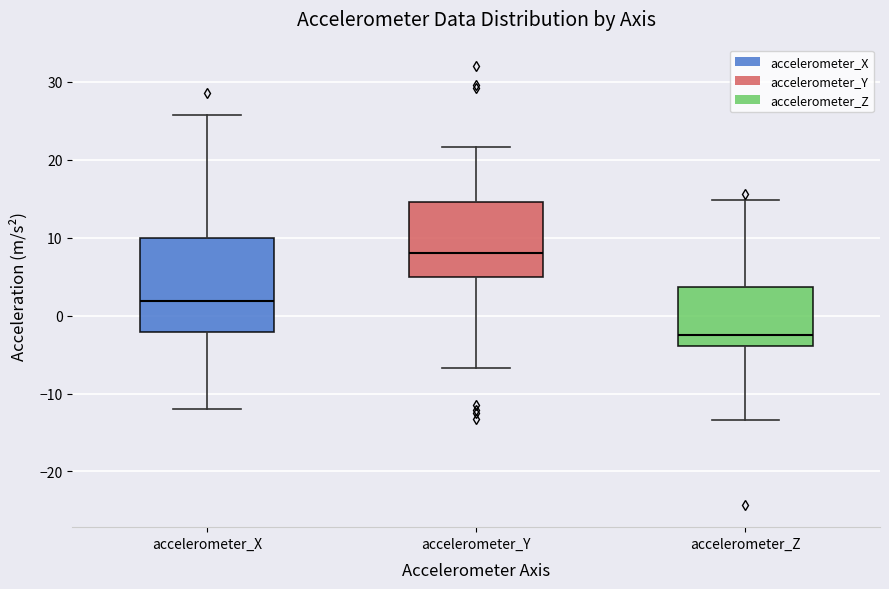

Which box's median line is the highest?

accelerometer_Y